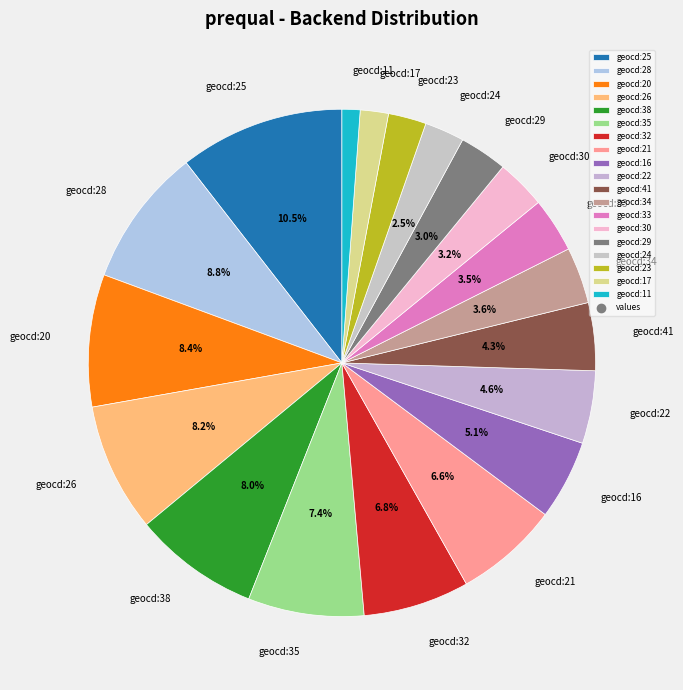

Which has a higher value, geocd:38 or geocd:32?

geocd:38